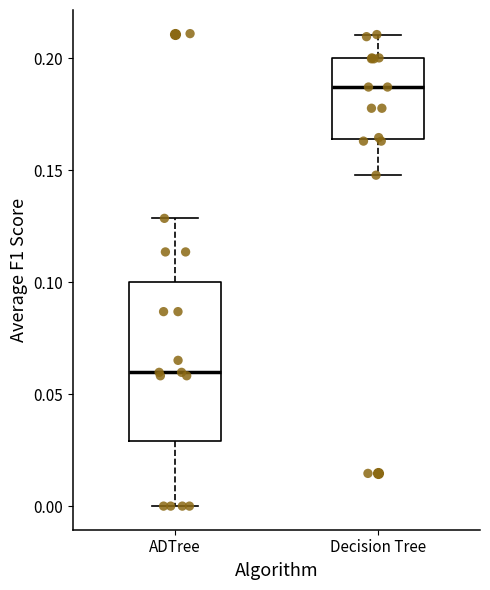

Reading left to right, transcribe this box plot: for each box, give where its median line is, the range the box spans, and where its two whiskers end, as read against the y-axis. The values are not printed on the chart, so give them approximately, as read against the axis.

ADTree: median 0.060, box 0.030 to 0.100, whiskers 0.000 to 0.130
Decision Tree: median 0.185, box 0.165 to 0.200, whiskers 0.150 to 0.210